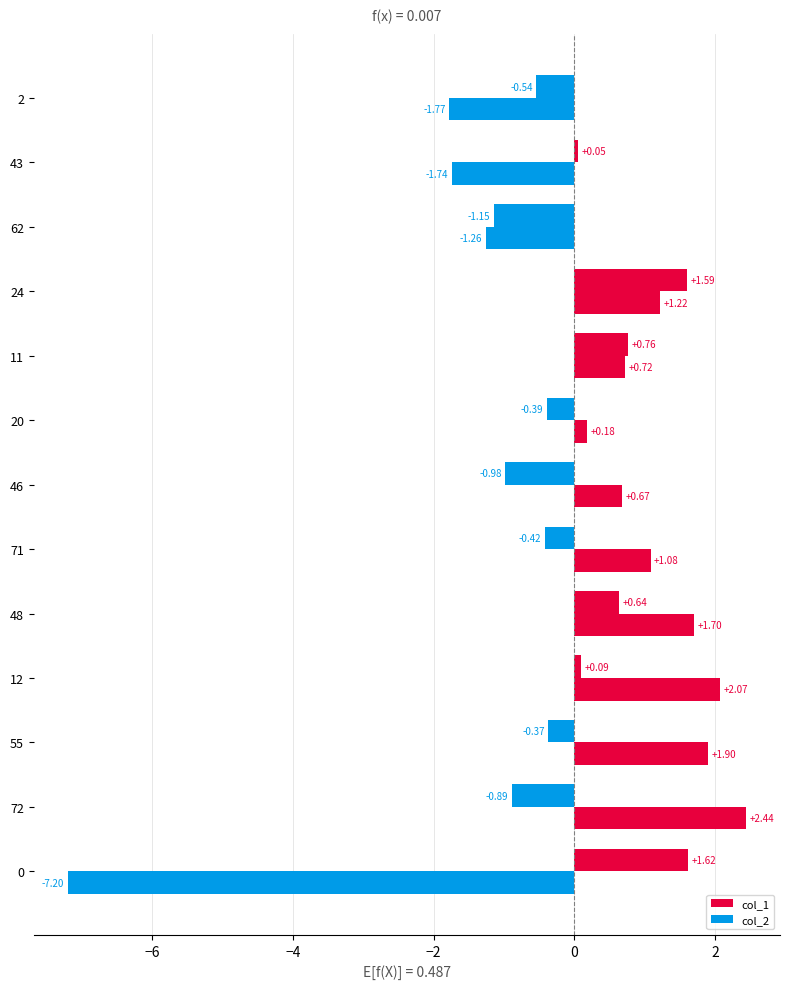

How many values in the col_2 series exceed 0?

9